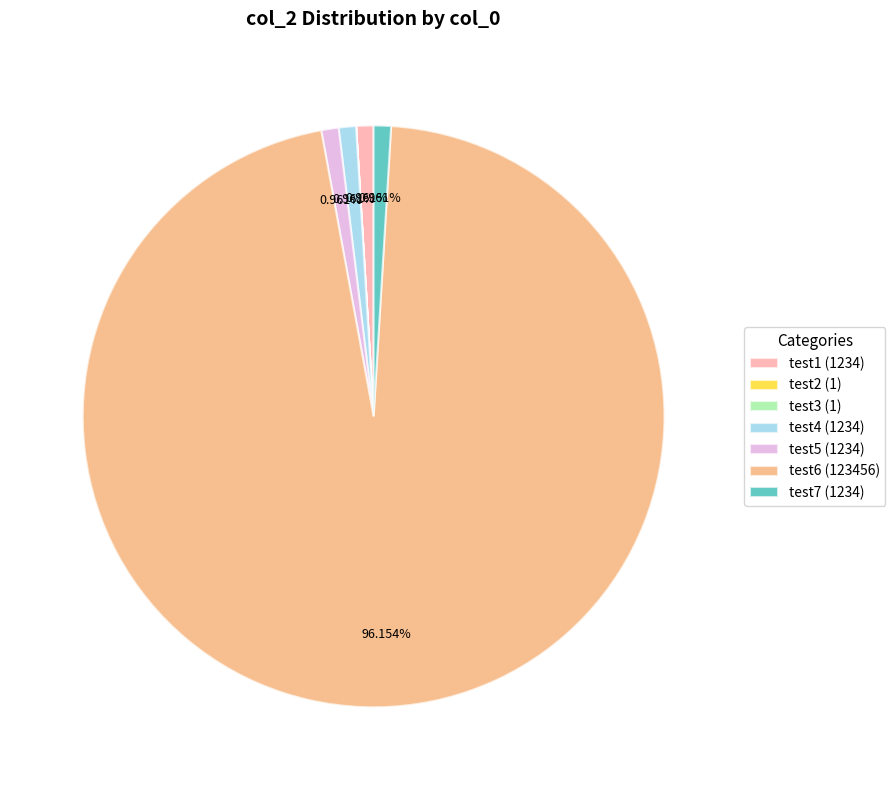

What percentage is the test1 slice, to the nearest percent?

1%